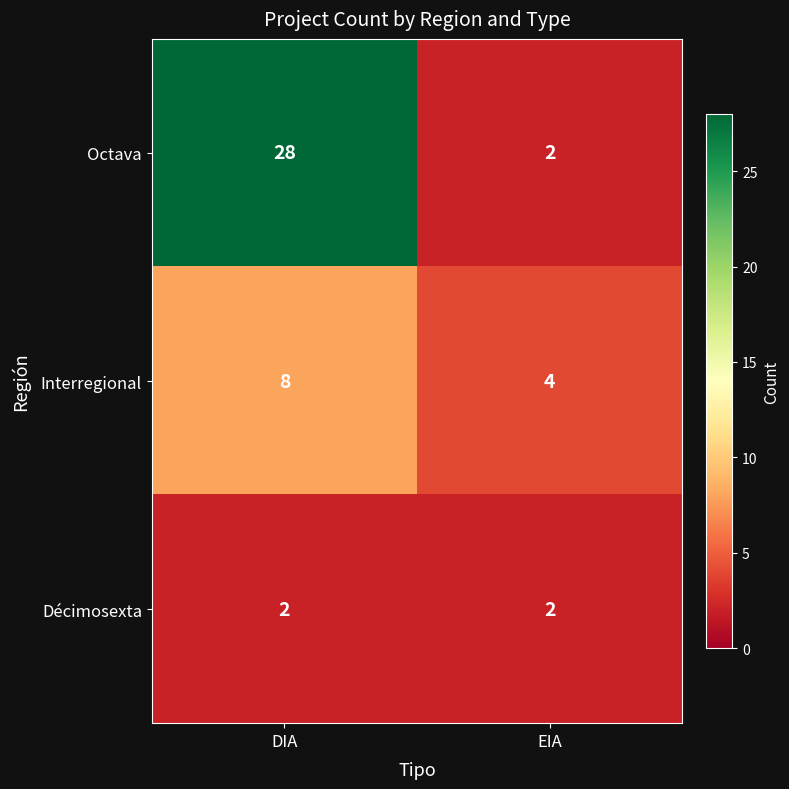

Which series has the largest total across all categories?

Octava